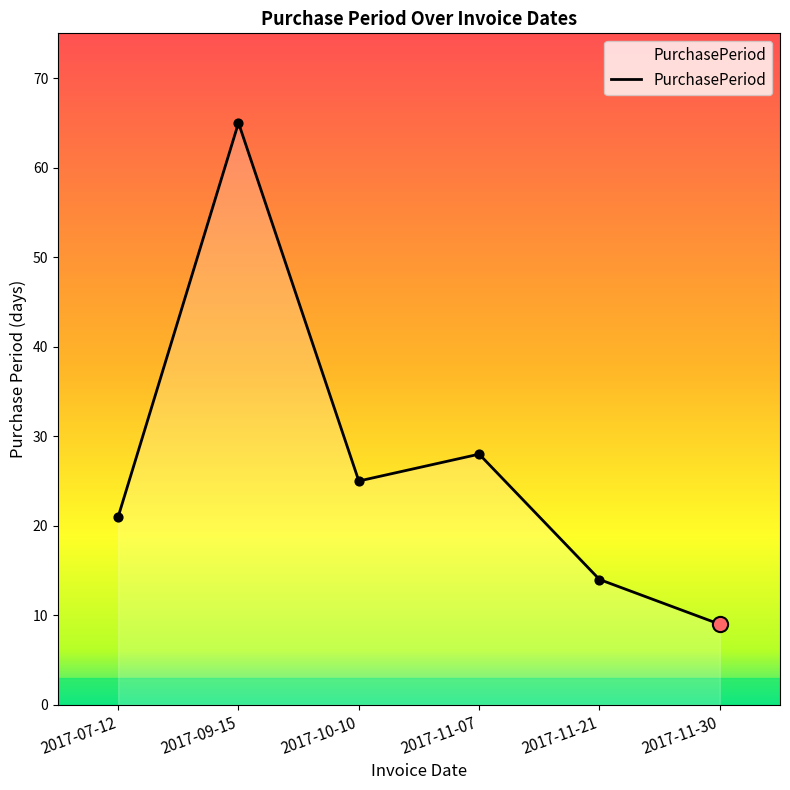

Which has a higher value, 2017-10-10 or 2017-11-30?

2017-10-10